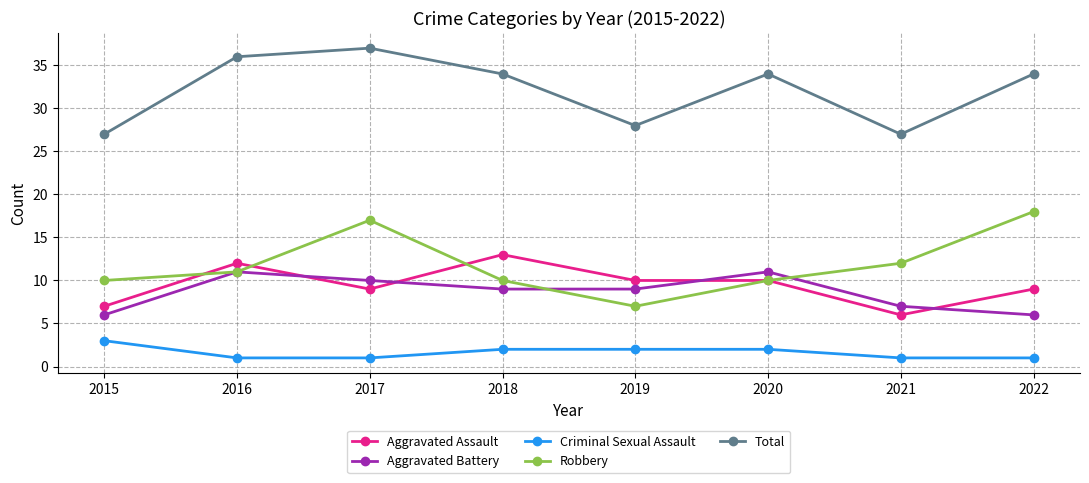

What is the average value of the Criminal Sexual Assault series?

2